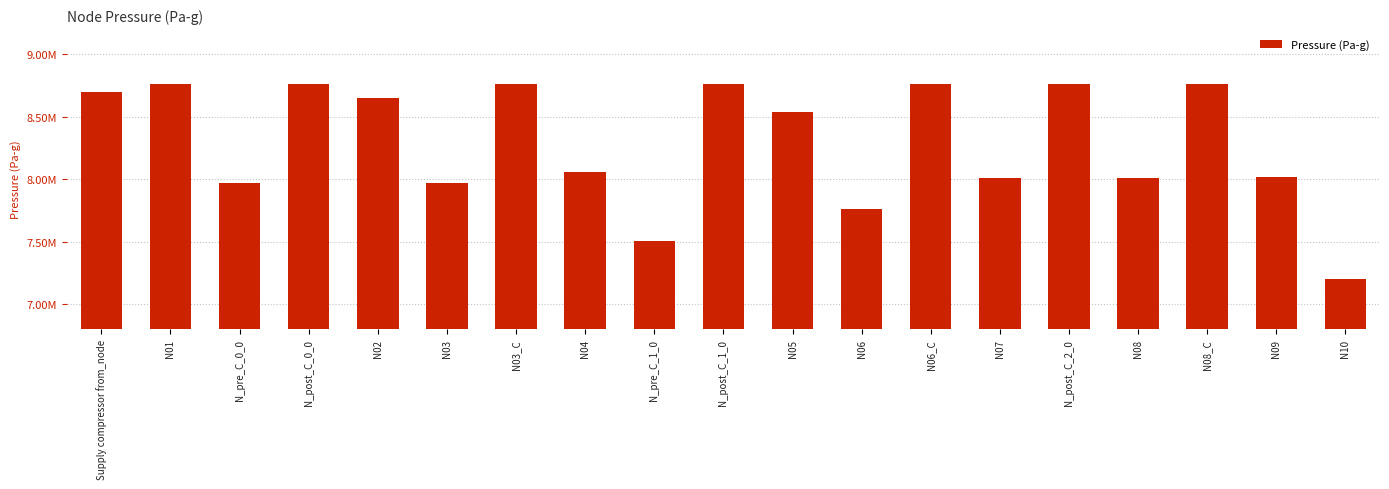

Are the bars horizontal?

No